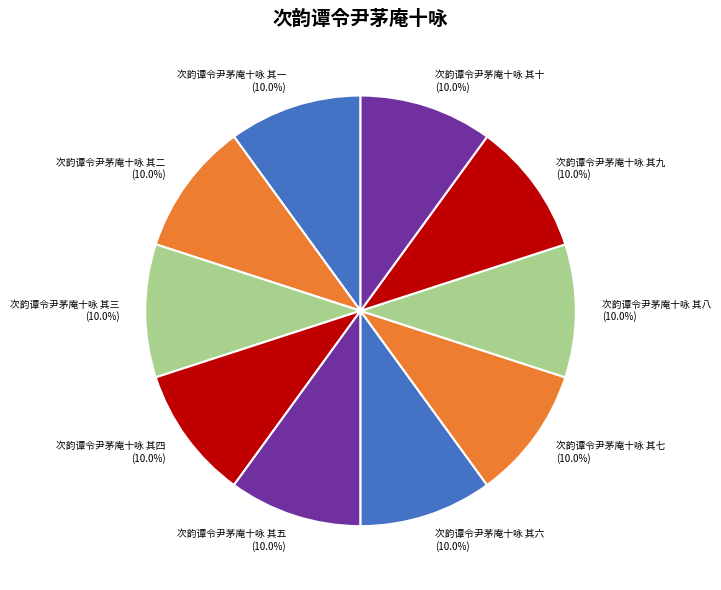

What percentage is the 次韵谭令尹茅庵十咏 其八 slice, to the nearest percent?

10%